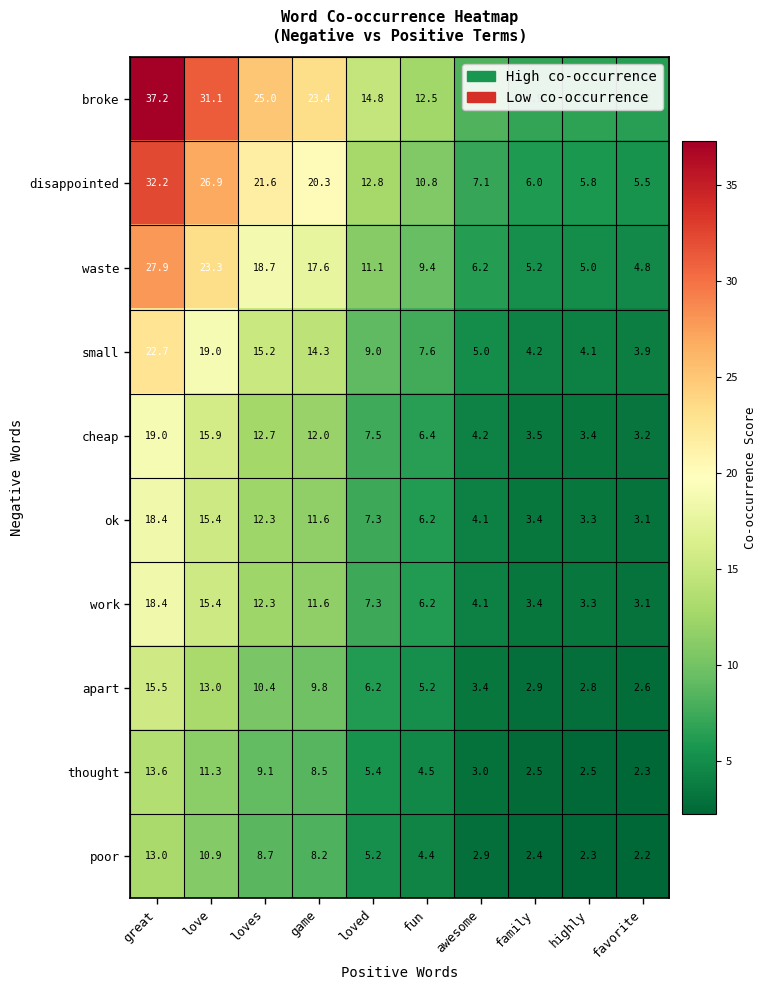

The value of broke at awesome is 12.7. True or false?

False